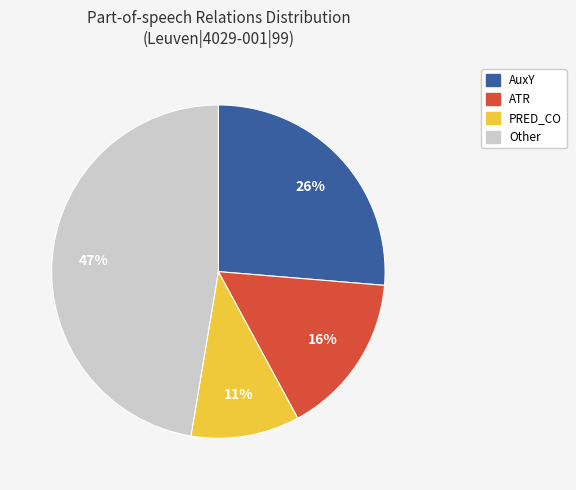

To the nearest percent, what is the average slice percentage?

25%